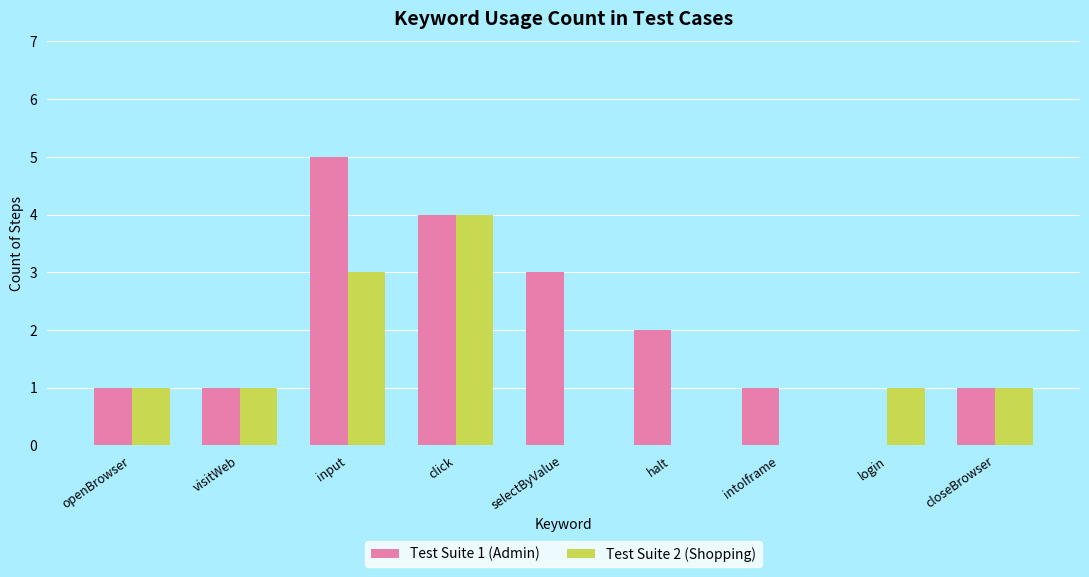

Which series has the largest total across all categories?

Test Suite 1 (Admin)